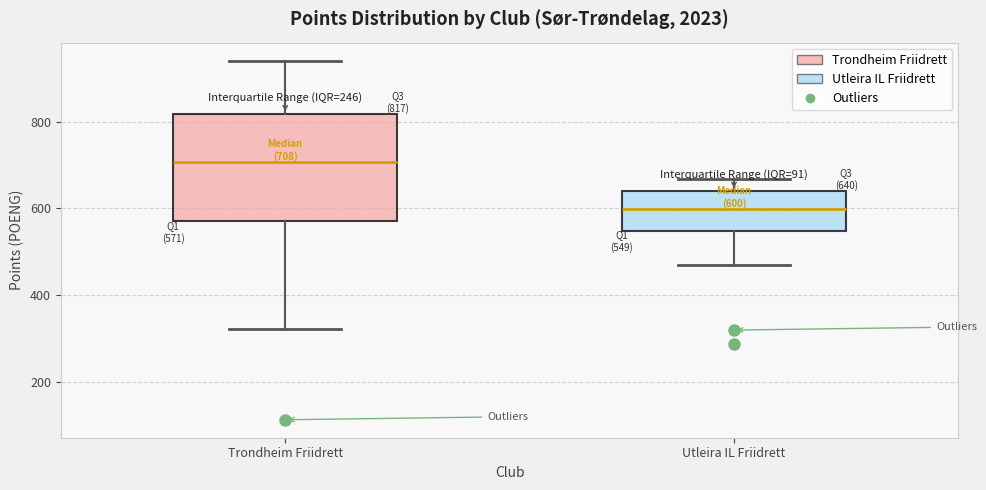

Which box is the tallest, from its lower edge to its upper edge?

Trondheim Friidrett